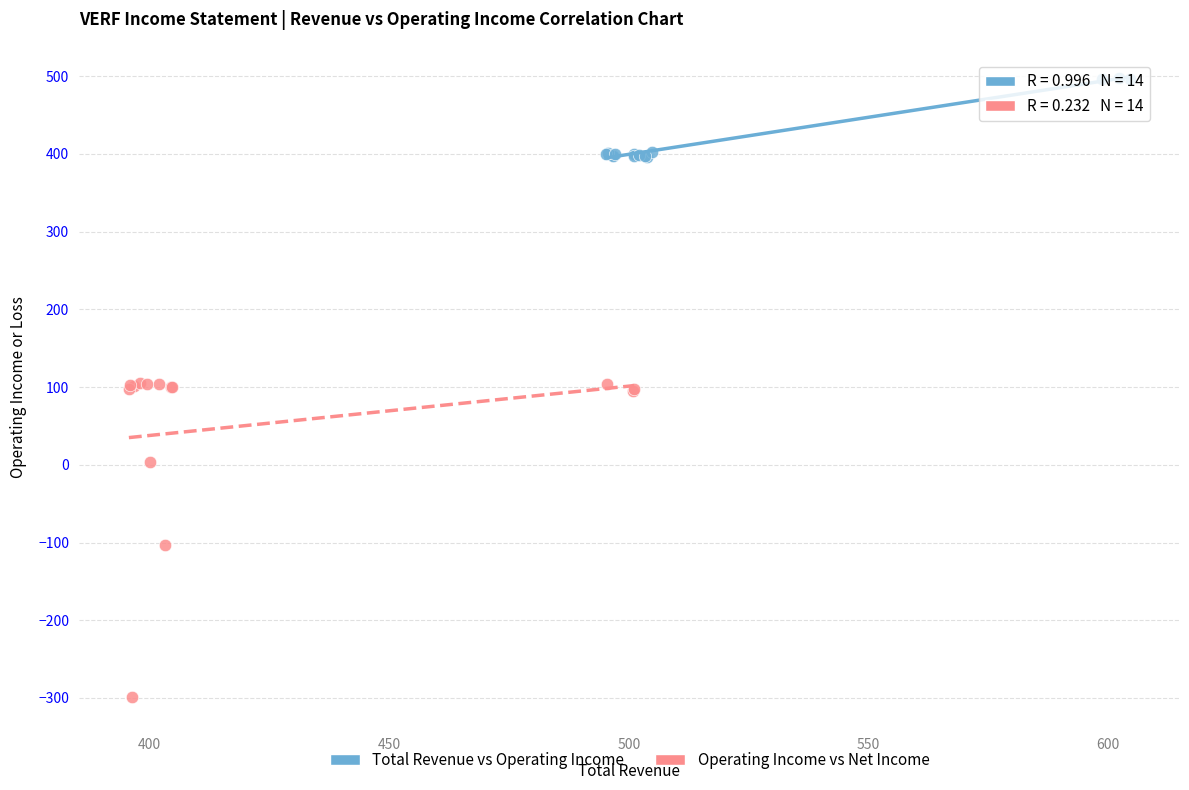

Which series reaches the maximum Y coordinate?

Total Revenue vs Operating Income